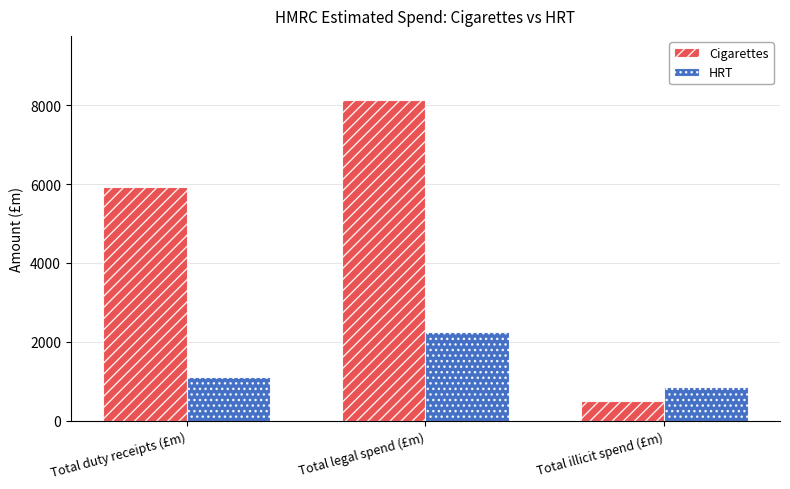

Which series has the largest total across all categories?

Cigarettes